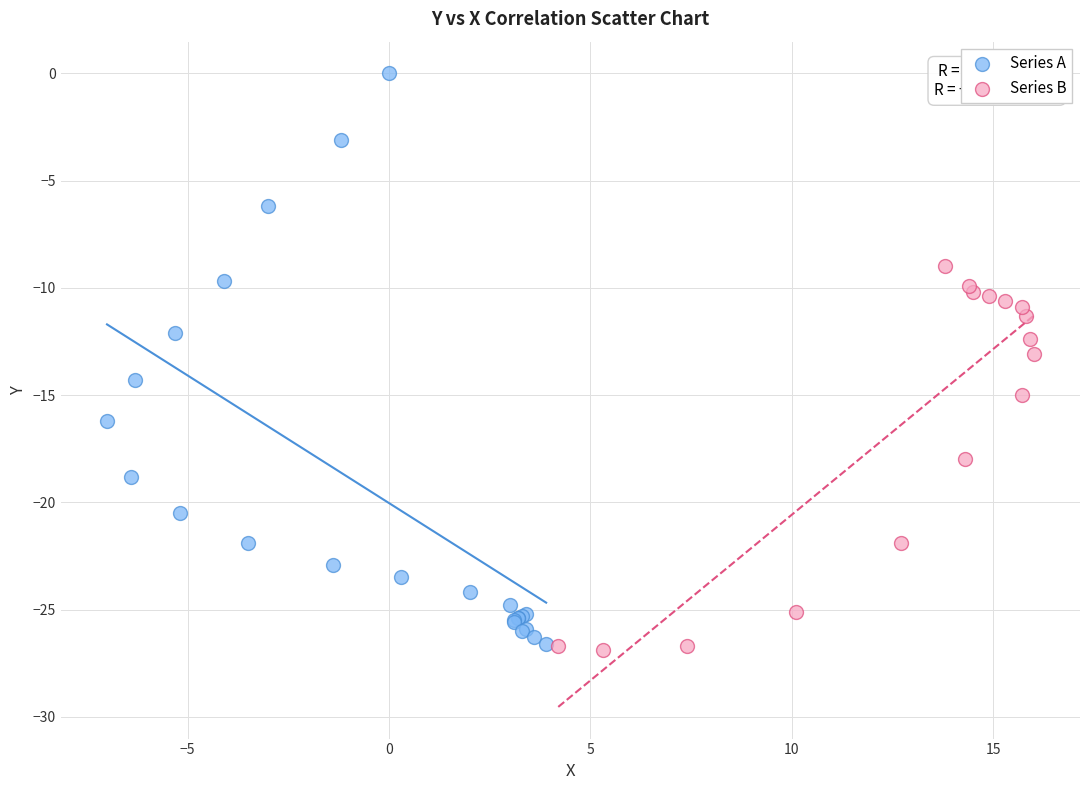

Which series has the widest spread of Y values?

Series A